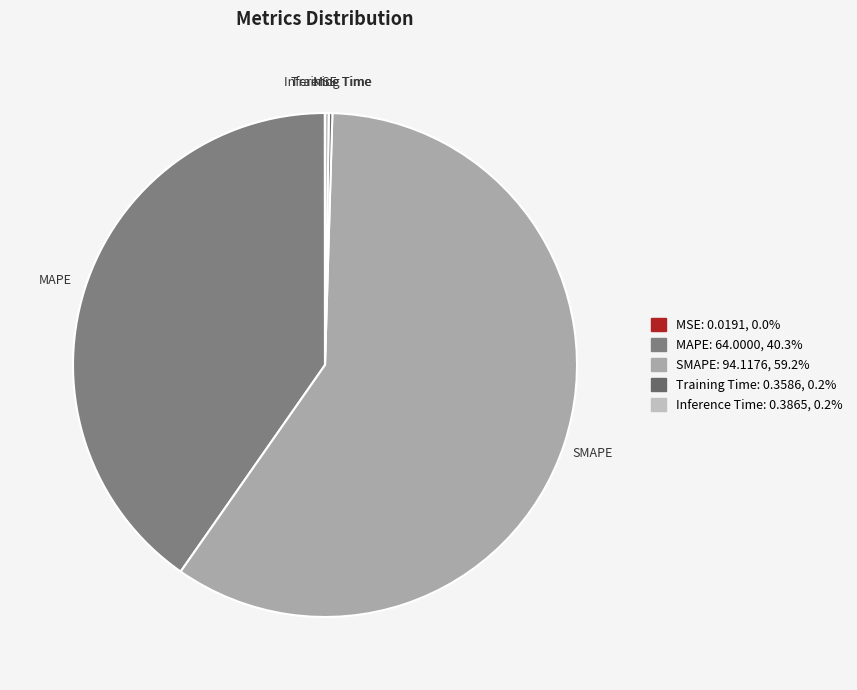

Which category has the biggest portion of the pie?

SMAPE